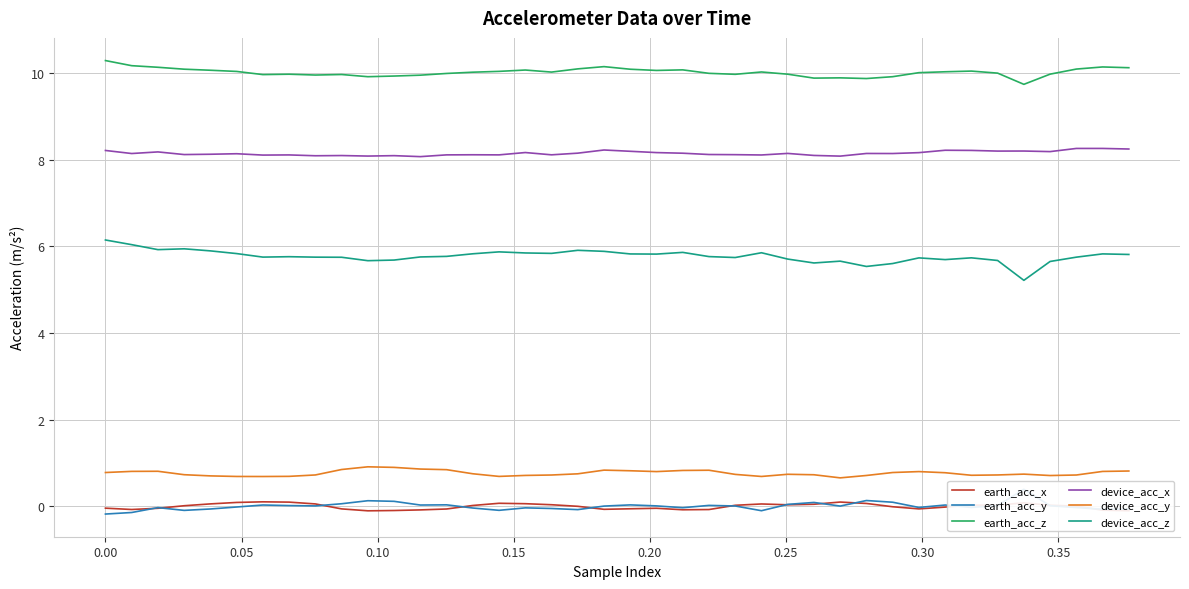

True or false: earth_acc_y and device_acc_y cross at least once.

False